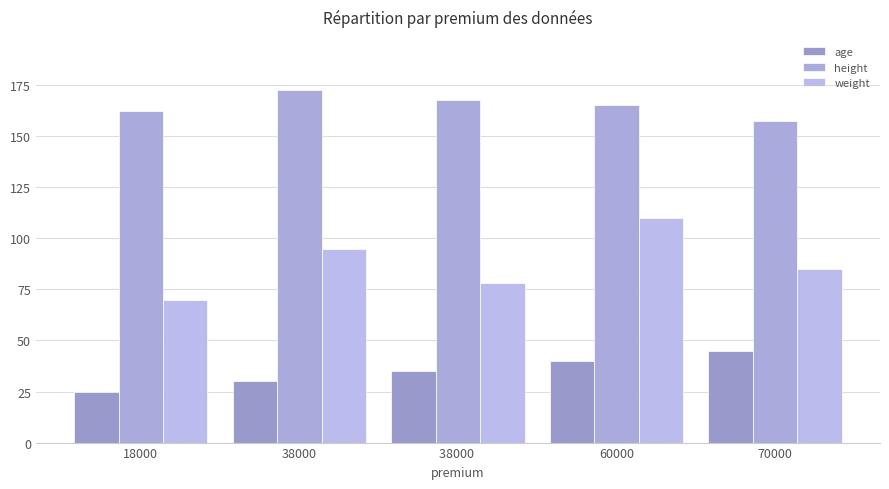

What is the greatest value displayed?

172.7